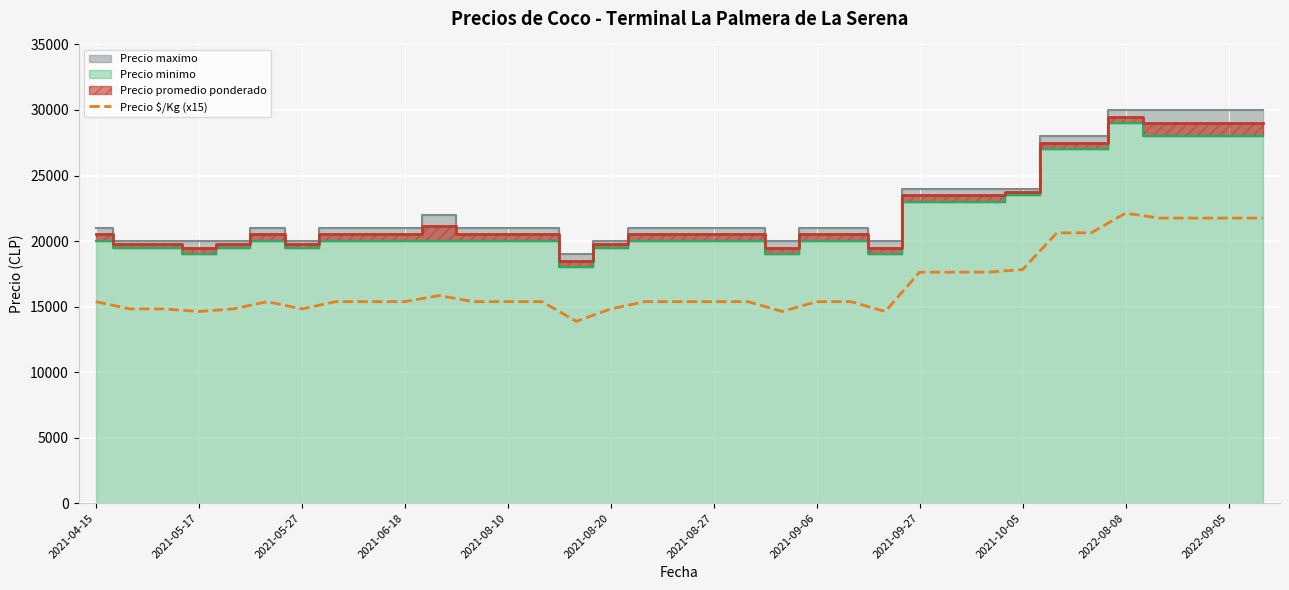

What position from the left is 13?

14